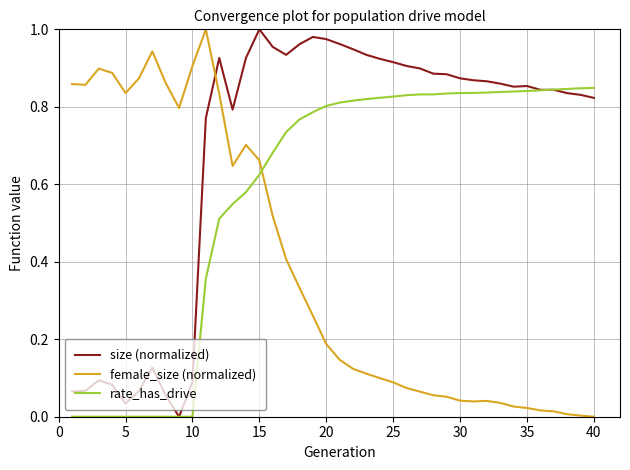

Count the number of data series in this chart.

3